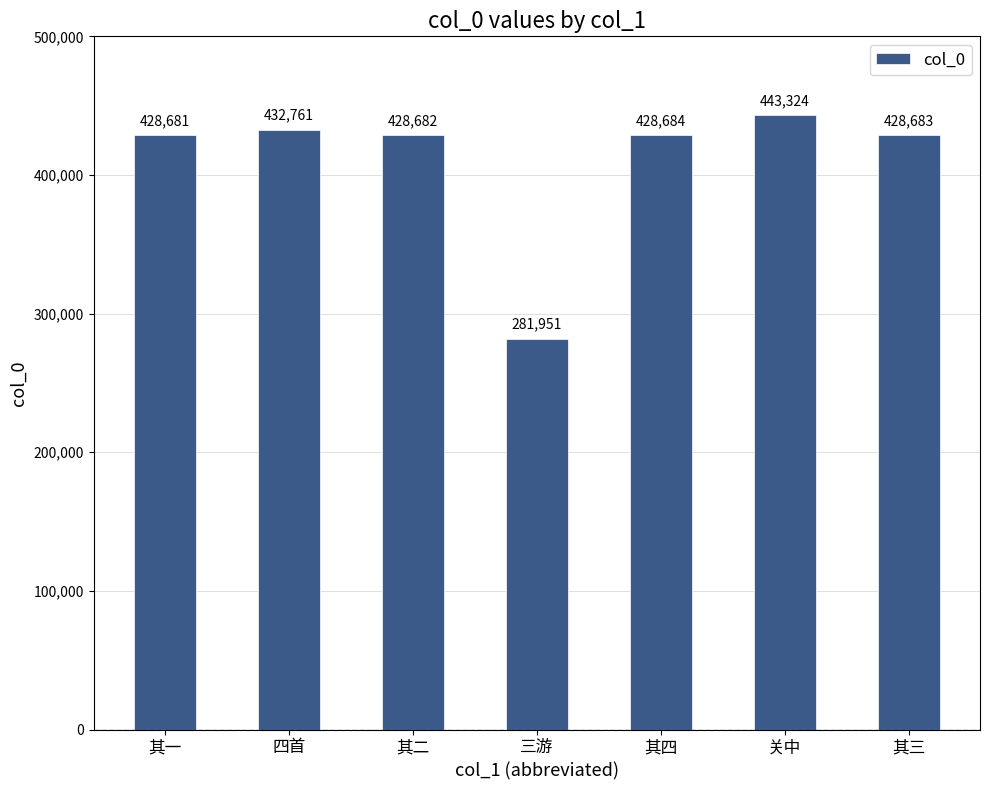

Where does the data first go above 428683?

四首